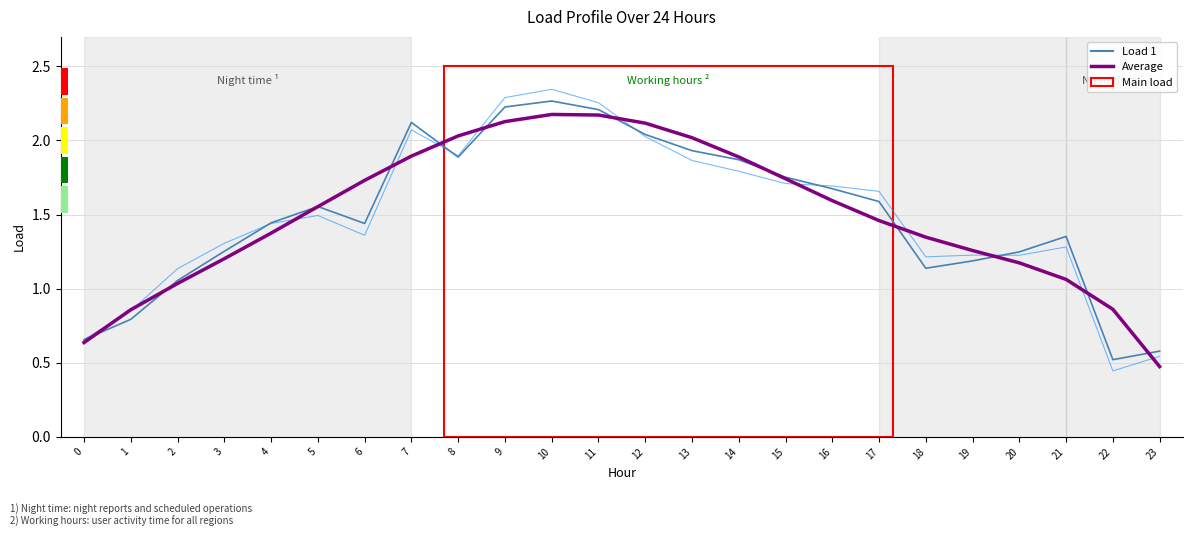

What is the approximate value of Load 5 at 20?

1.2